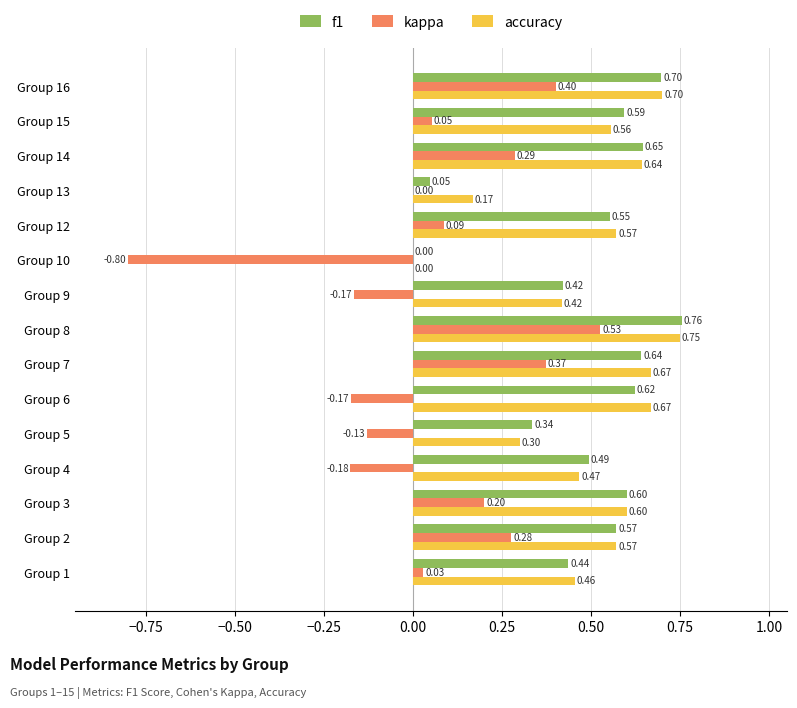

Which series has the largest total across all categories?

accuracy